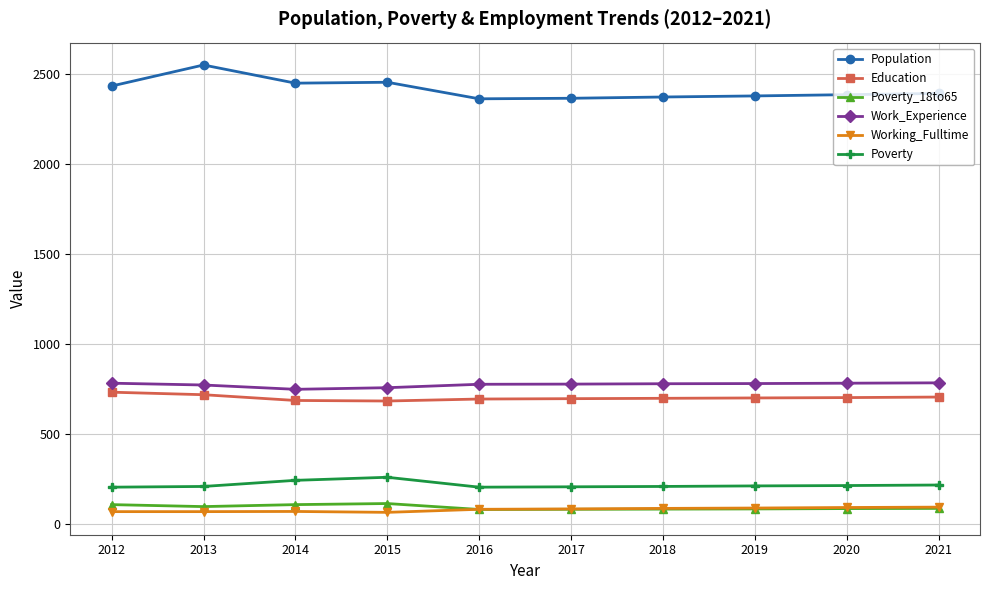

What are all the series names shown in the legend?

Population, Education, Poverty_18to65, Work_Experience, Working_Fulltime, Poverty